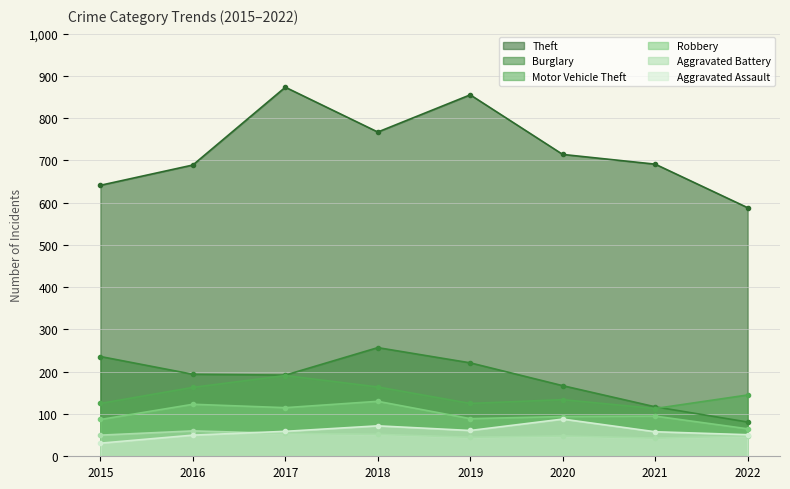

Rank the categories by Aggravated Assault value from lowest to highest.

2015, 2016, 2022, 2021, 2017, 2019, 2018, 2020